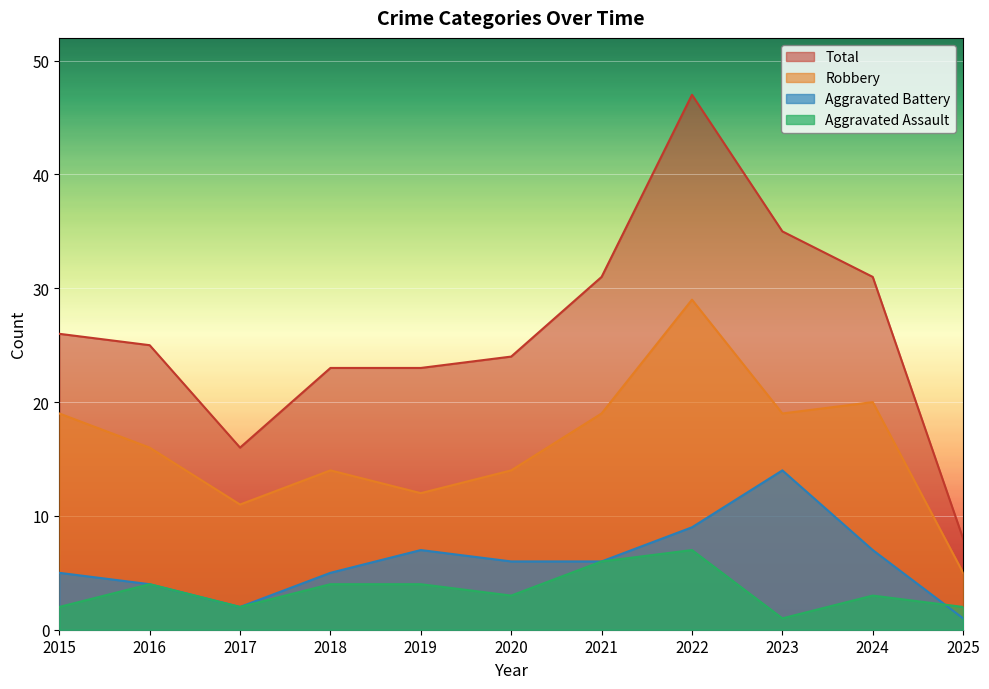

List the labels in order of Total value, smallest first.

2025, 2017, 2018, 2019, 2020, 2016, 2015, 2021, 2024, 2023, 2022